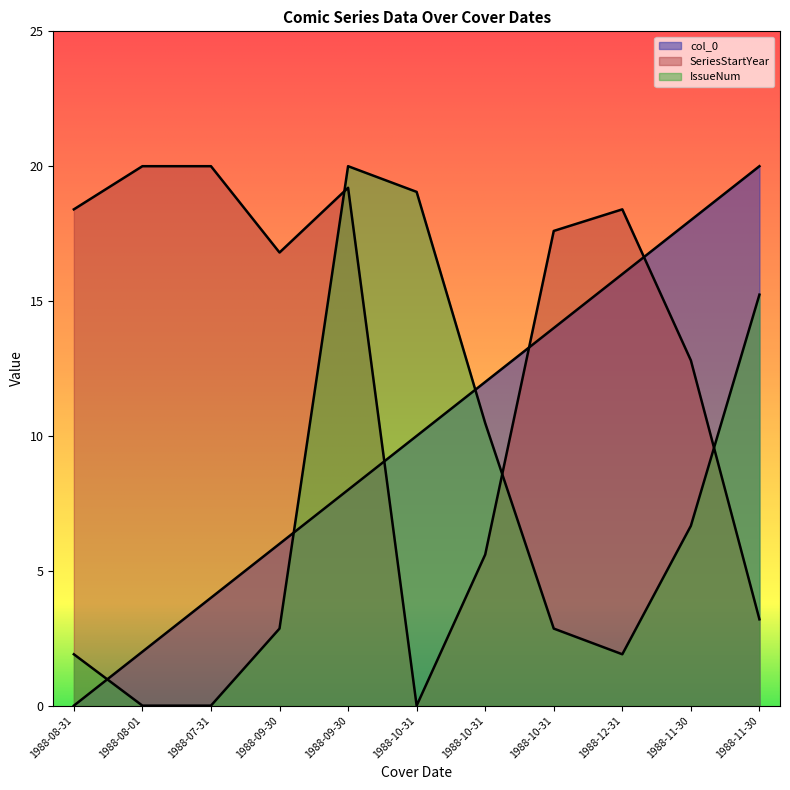

How many lines are shown in the chart?

3